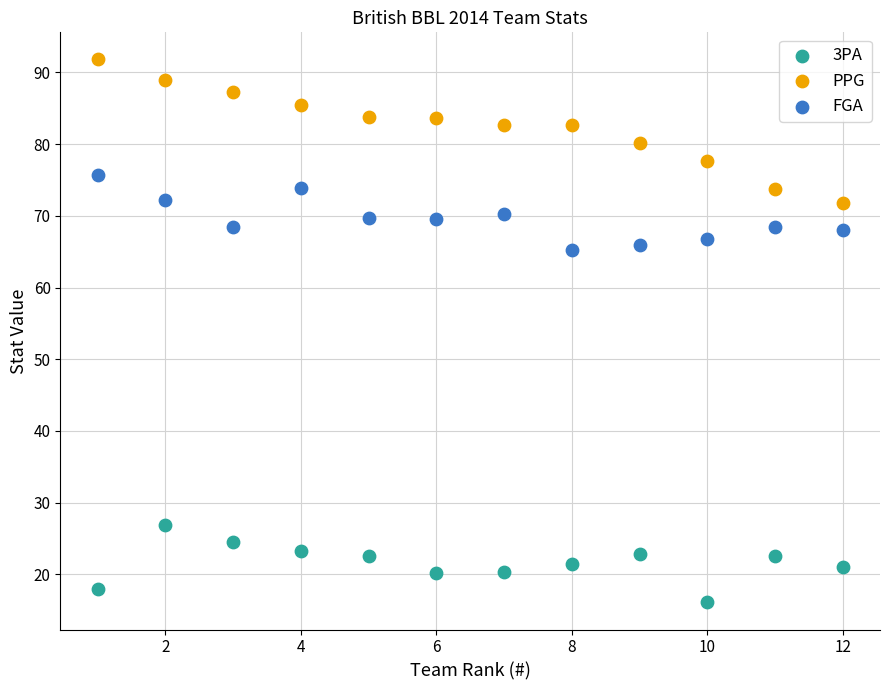

Across all data points, what is the range of X values (max minus min)?

11.0